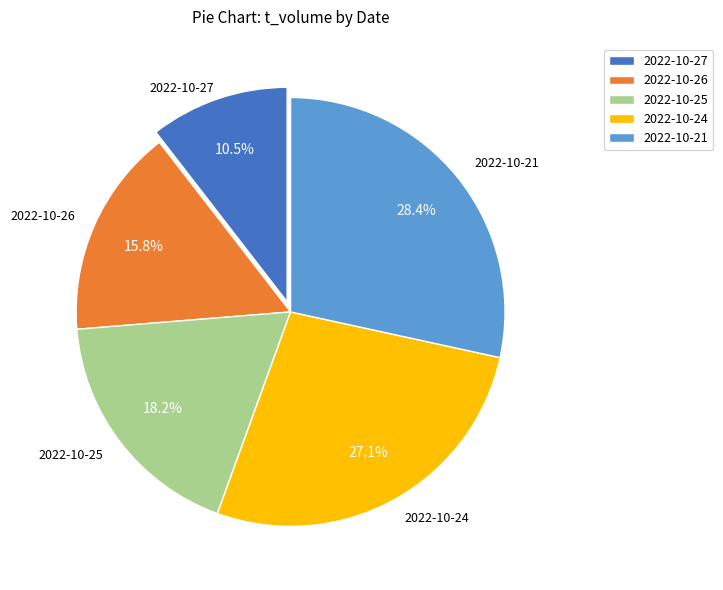

Is the sum of 2022-10-24 and 2022-10-21 greater than half?

Yes